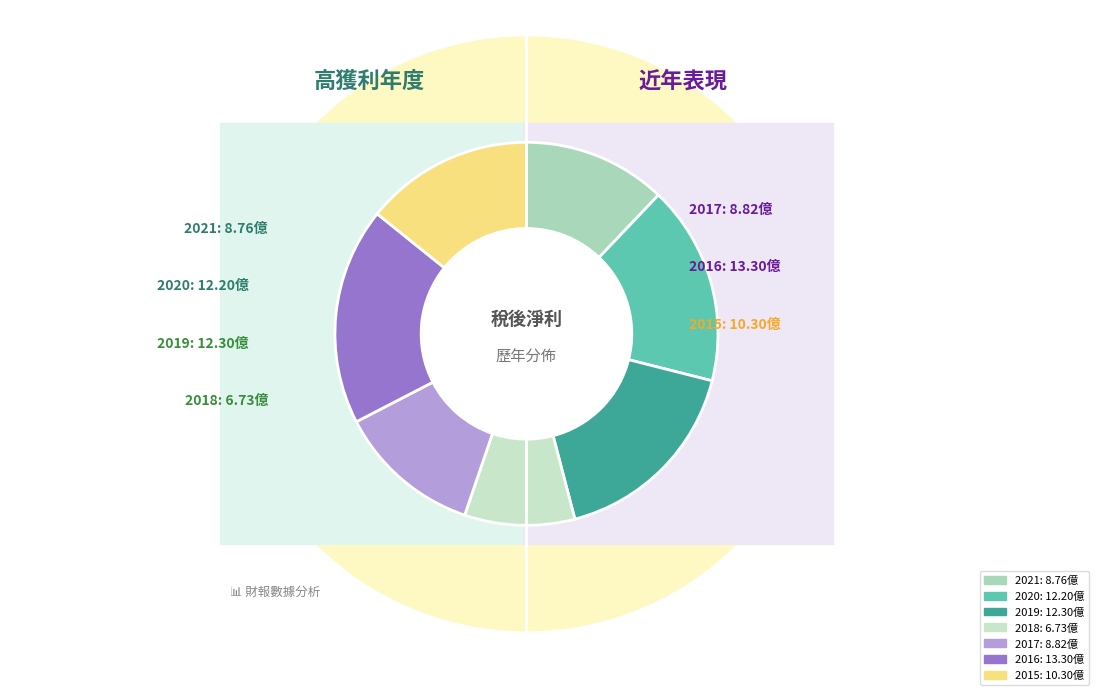

What percentage is the 2017 slice, to the nearest percent?

12%